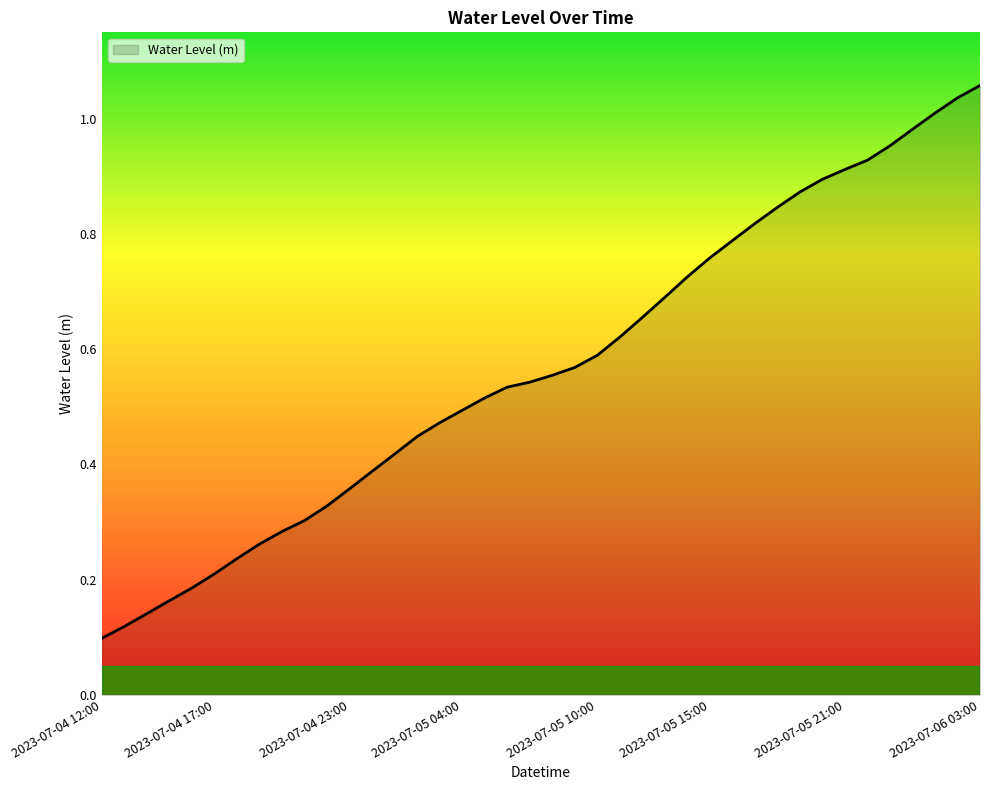

How many lines are shown in the chart?

1